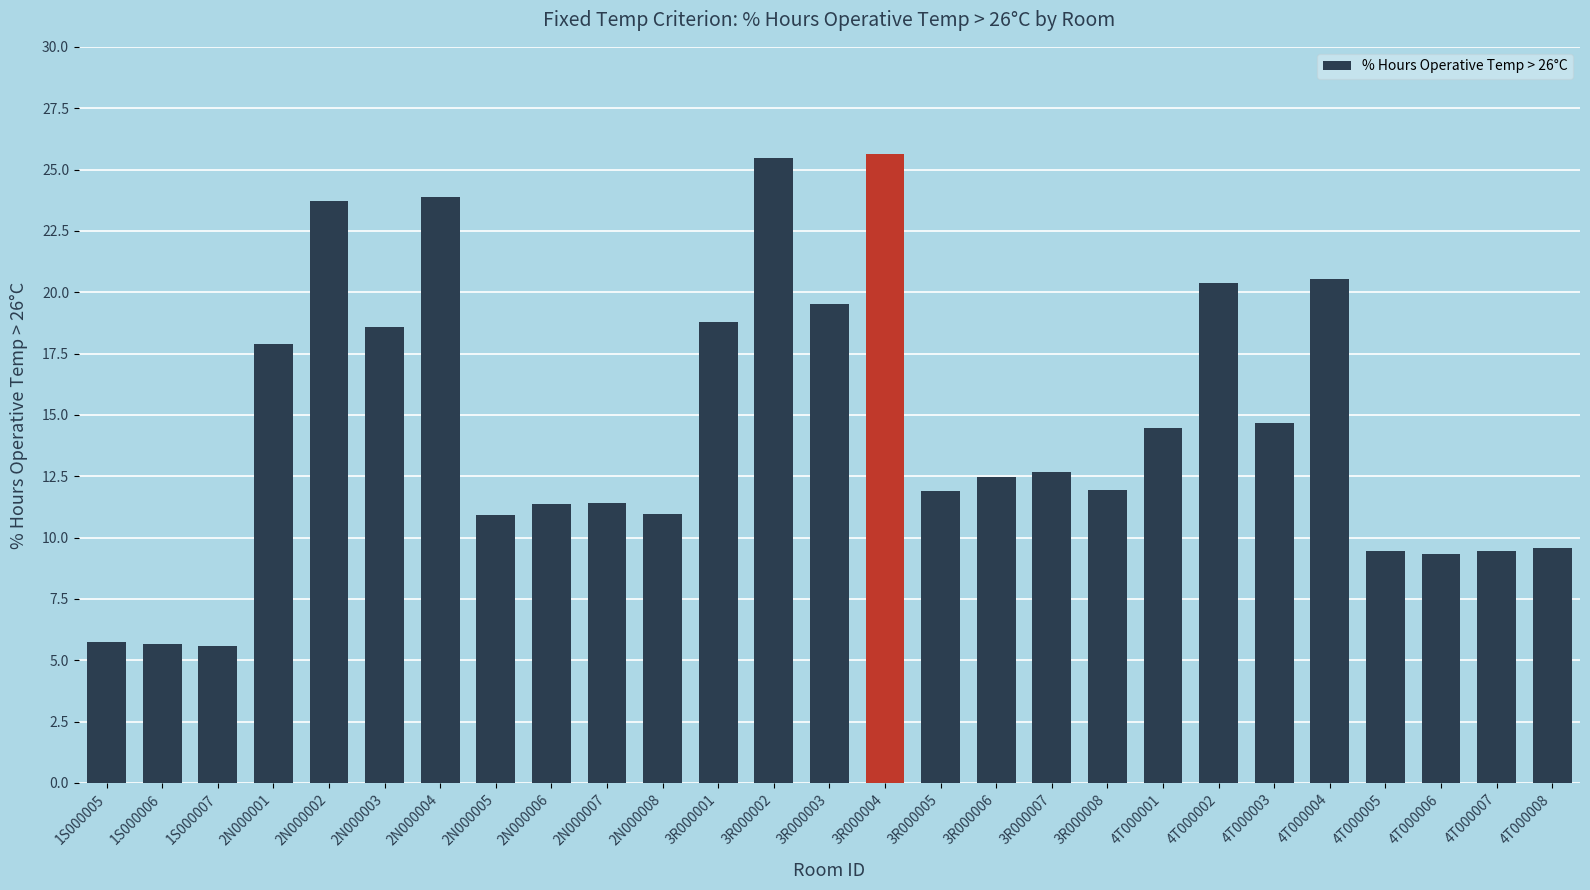

What is the difference between the maximum and second lowest values?

20.0